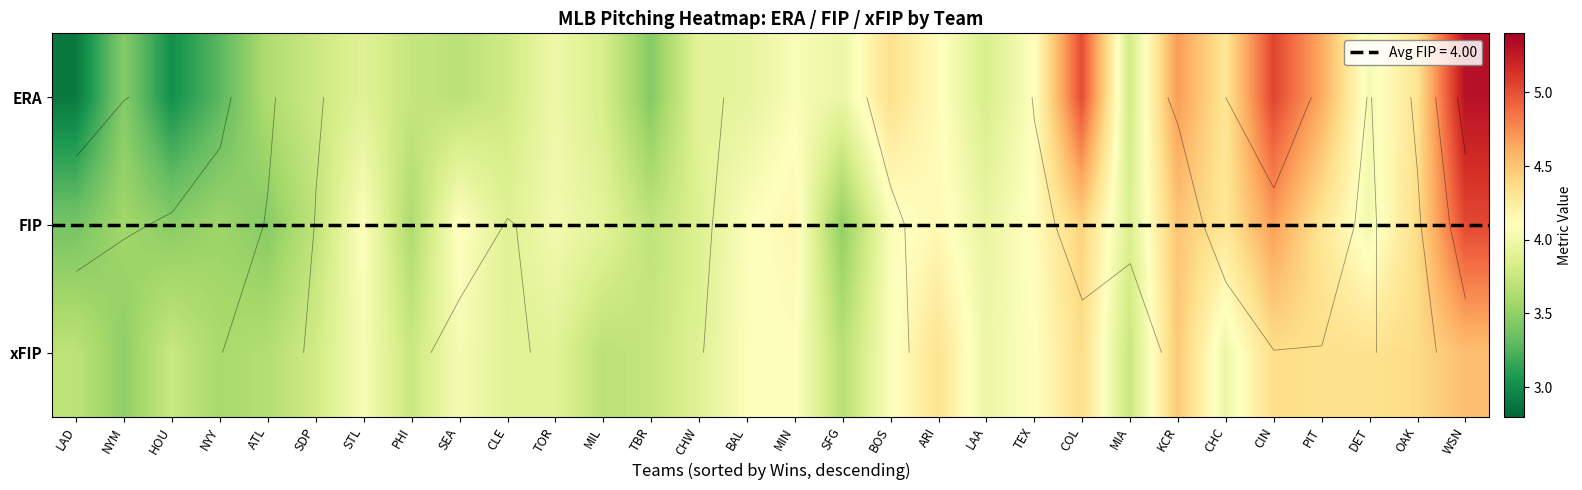

The ERA series shows 2.3 at SEA. True or false?

False